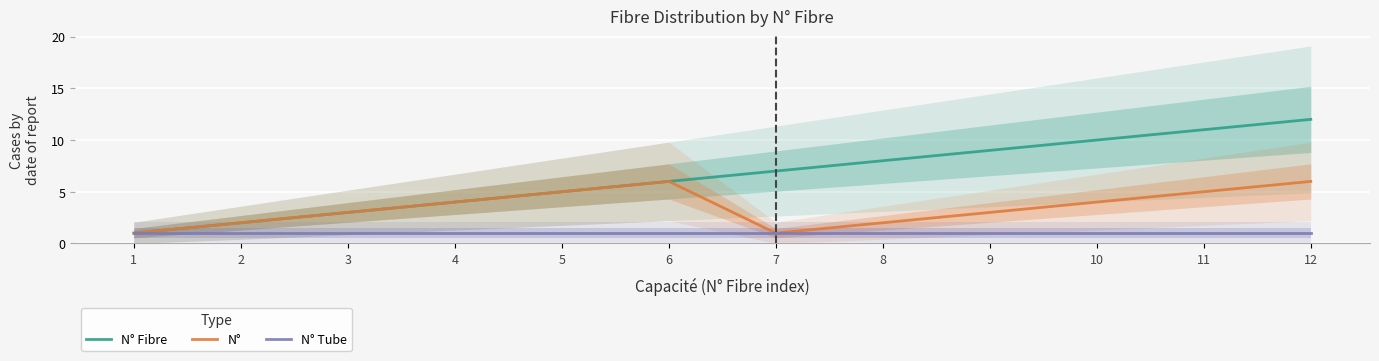

What is the total value across all series at 1?

3